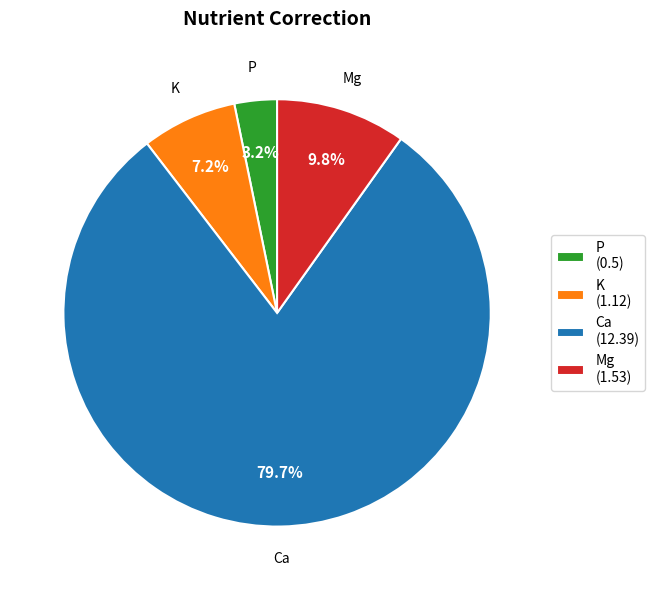

True or false: P accounts for 3% of the total.

True